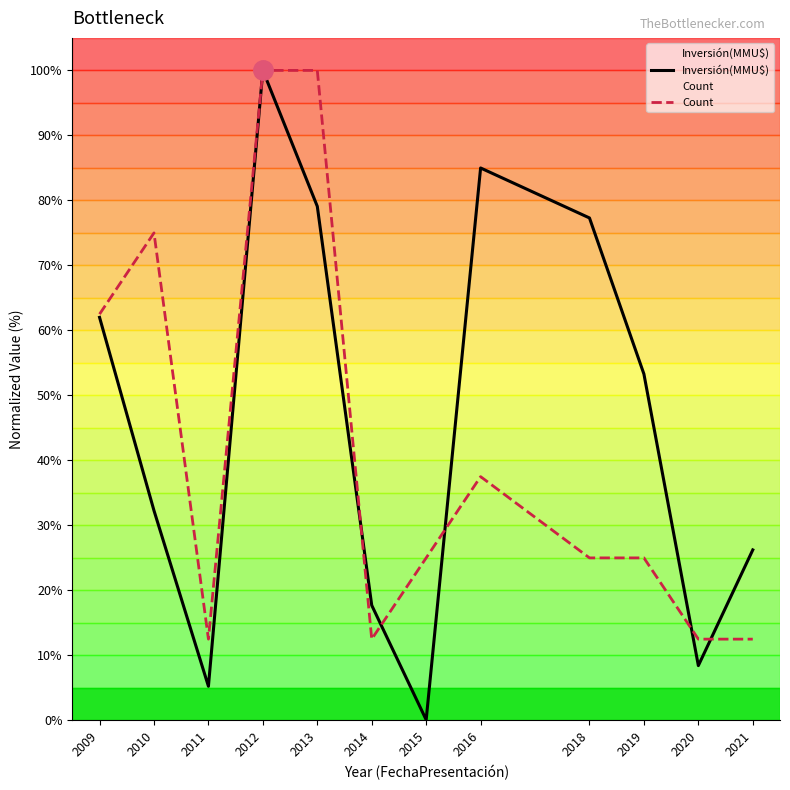

What is the minimum value for Inversión(MMU$)?

0.1